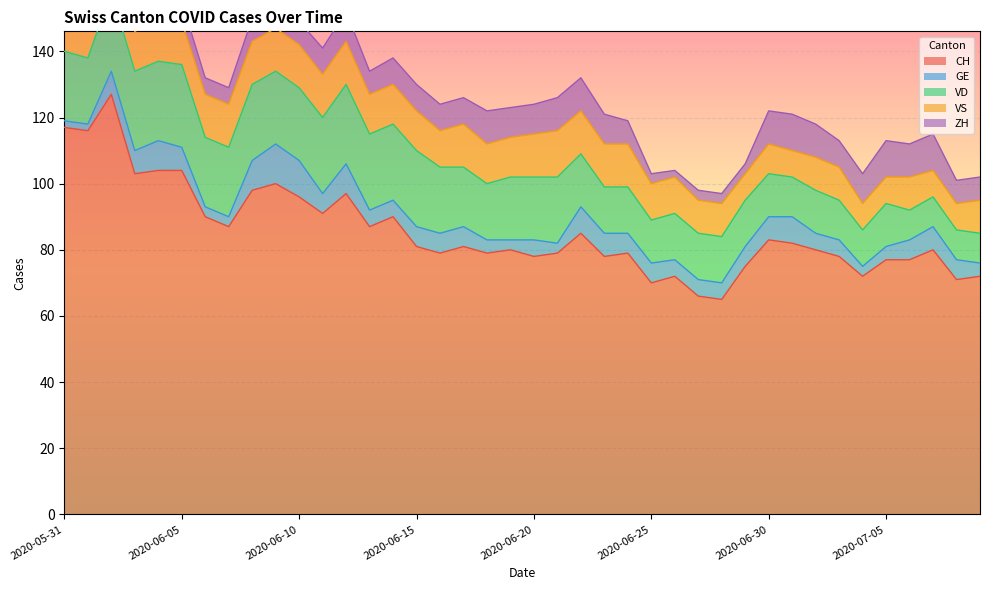

Count the GE values in the range 5 to 7.

23